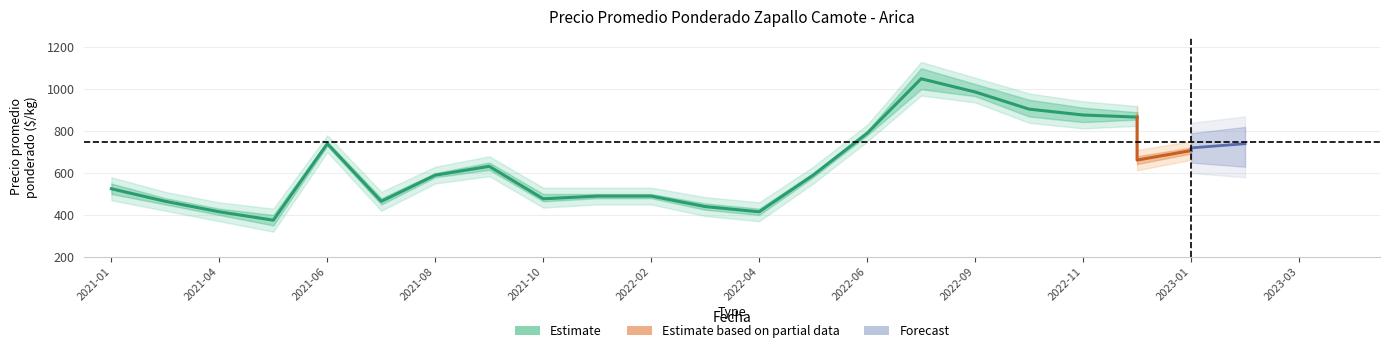

Which category has the lowest value in the Precio máximo series?

2021-05